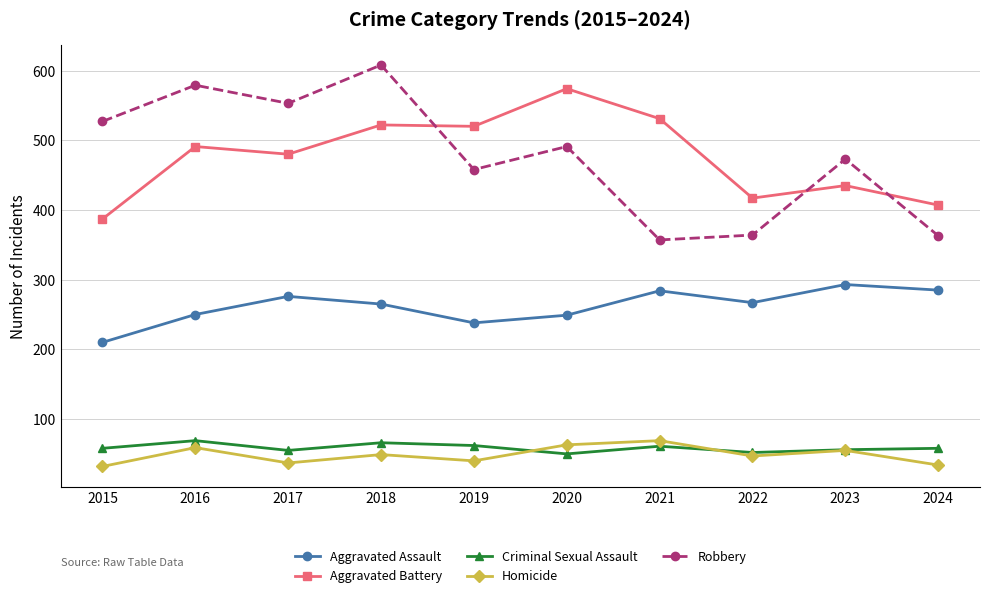

Which series ends up on top after the final intersection of Criminal Sexual Assault and Homicide?

Criminal Sexual Assault